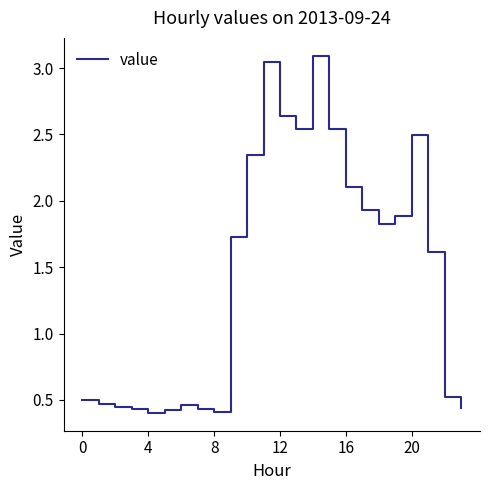

What is the difference between the maximum and minimum values?

2.7